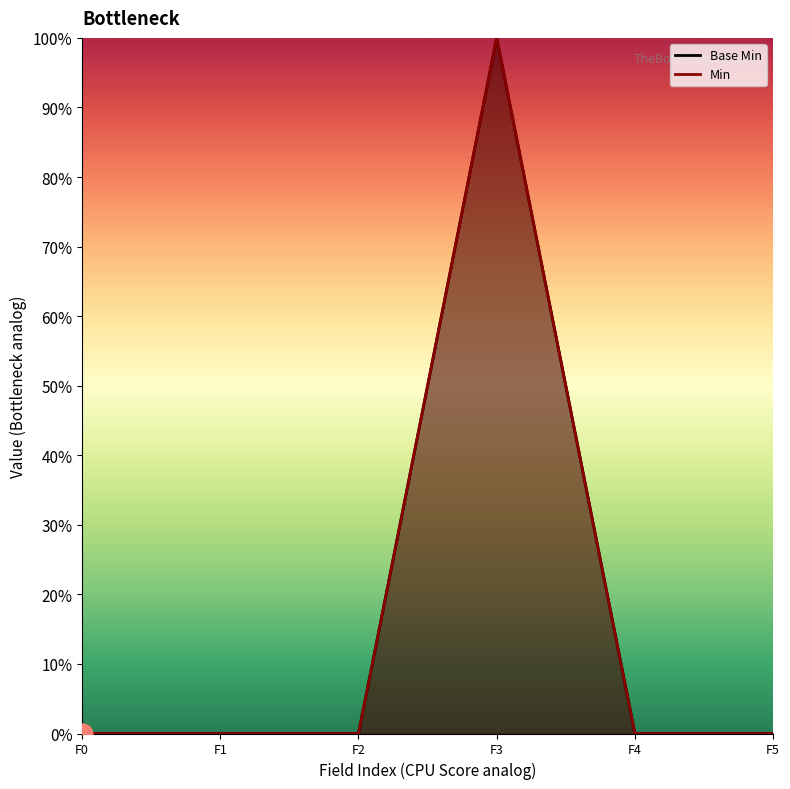

What is the difference between the maximum and second lowest values?

1